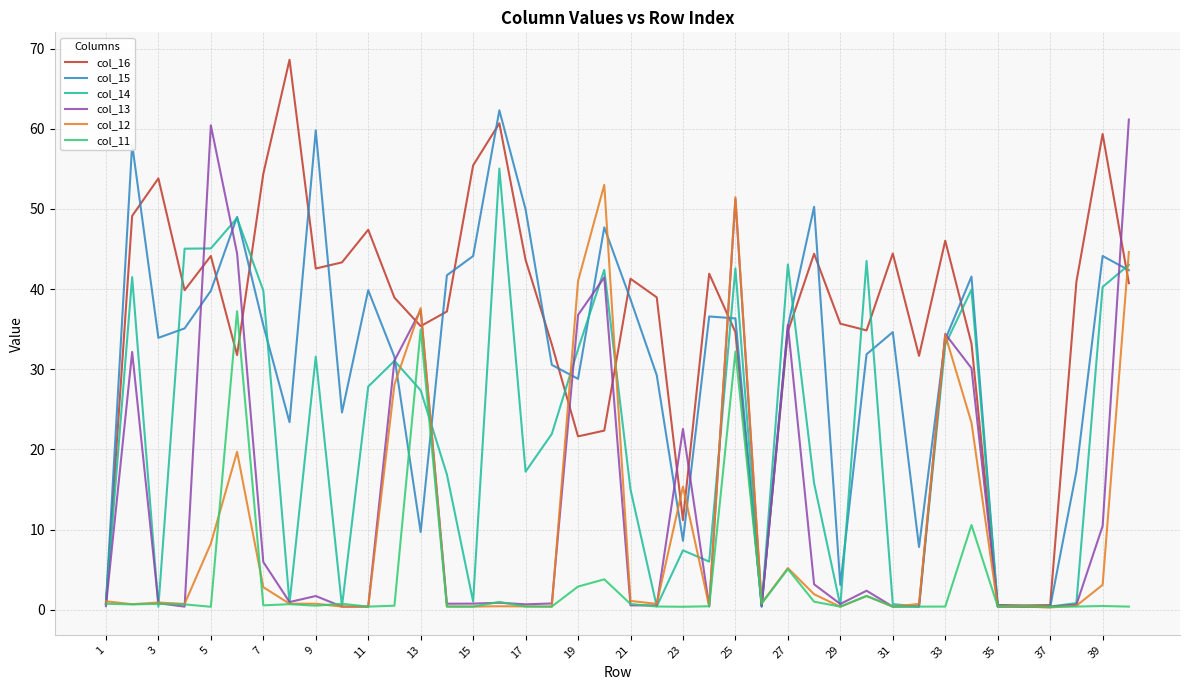

Which series has the widest spread of values?

col_16